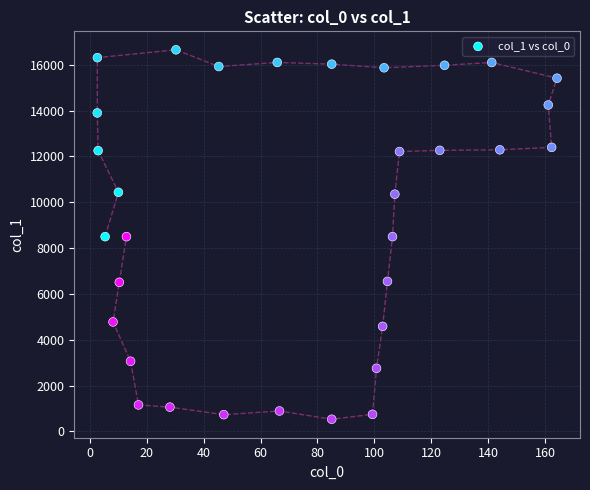

What is the range of X values (max minus min)?

161.6